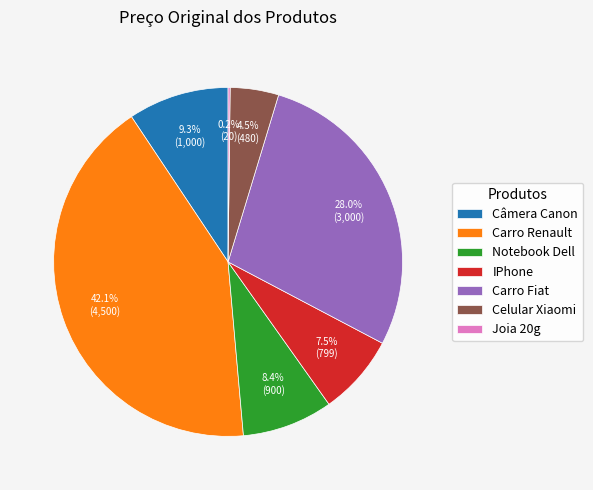

To the nearest percent, what is the average slice percentage?

14%